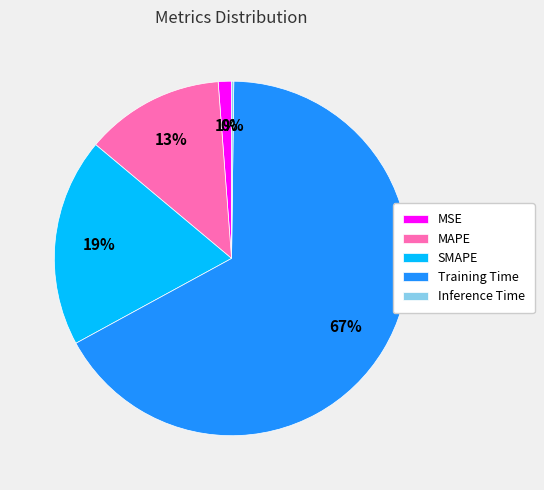

Is it true that Training Time is 75% of the pie?

False